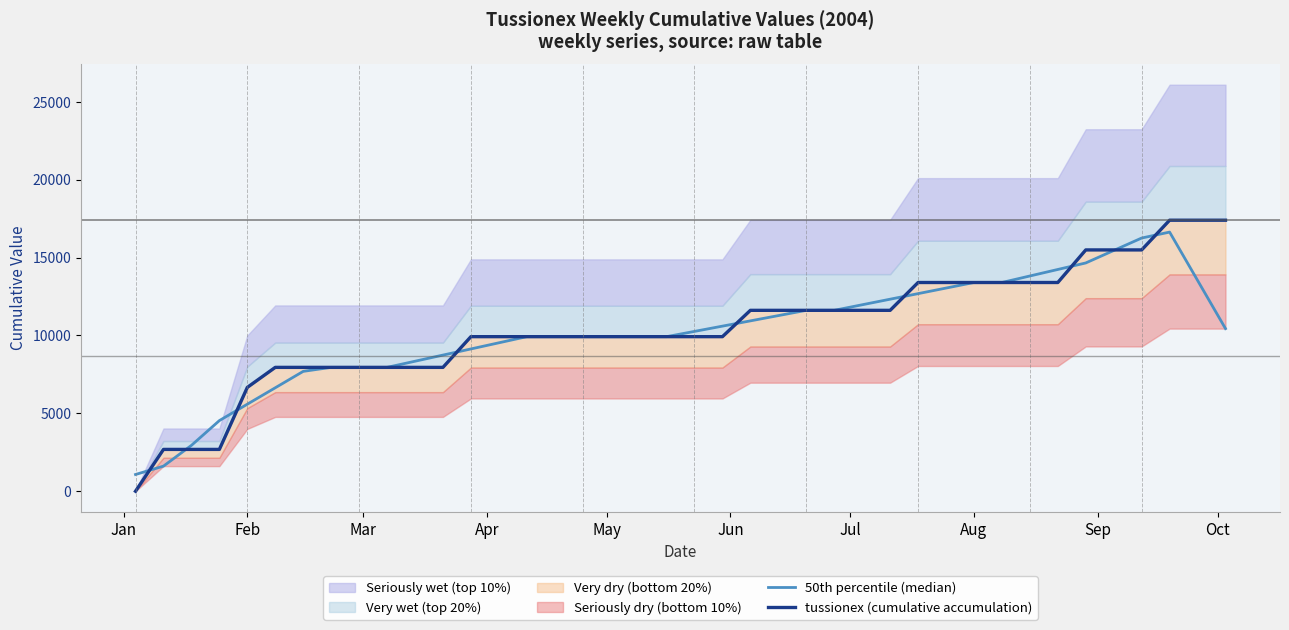

How many interior local peaks does the 50th percentile (median) series have?

1